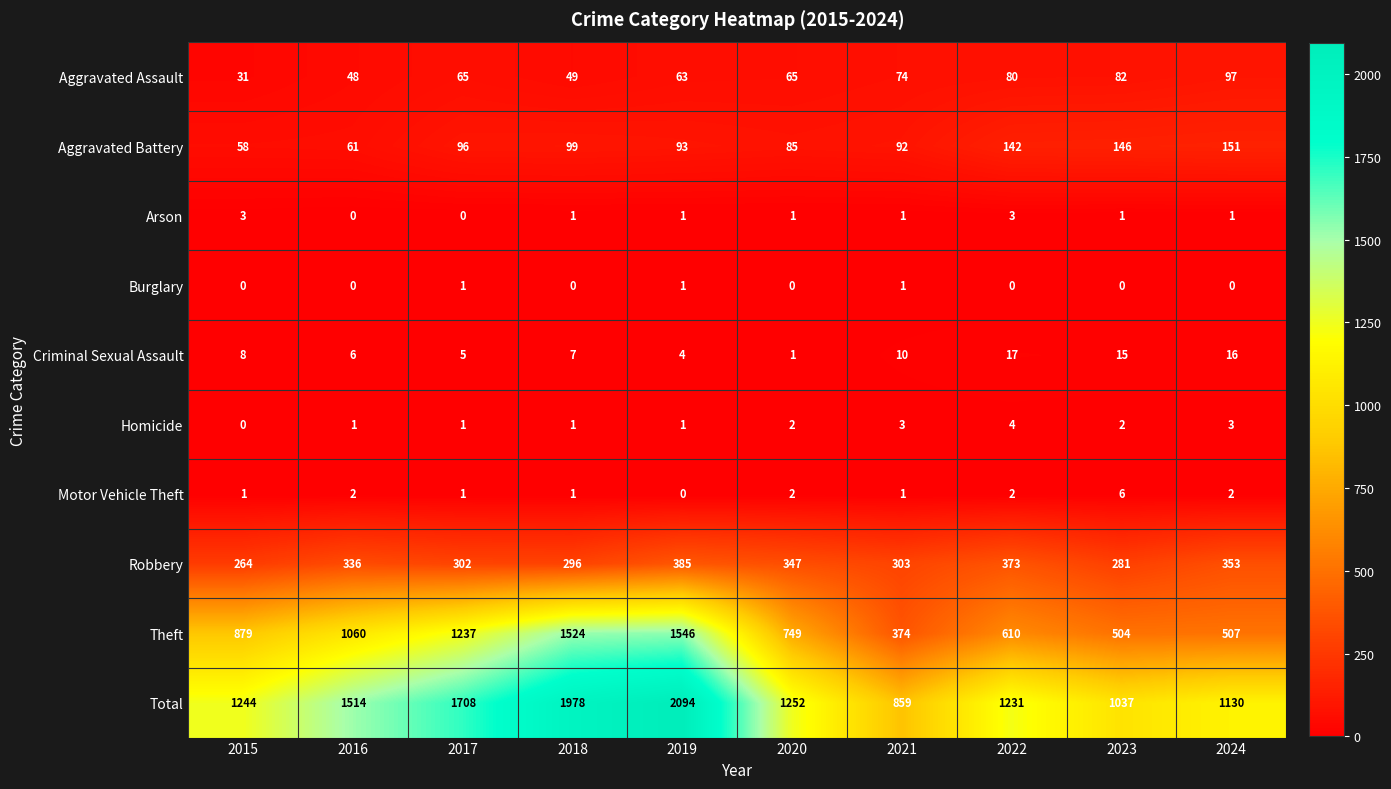

Which label corresponds to the largest value in the chart?

2019